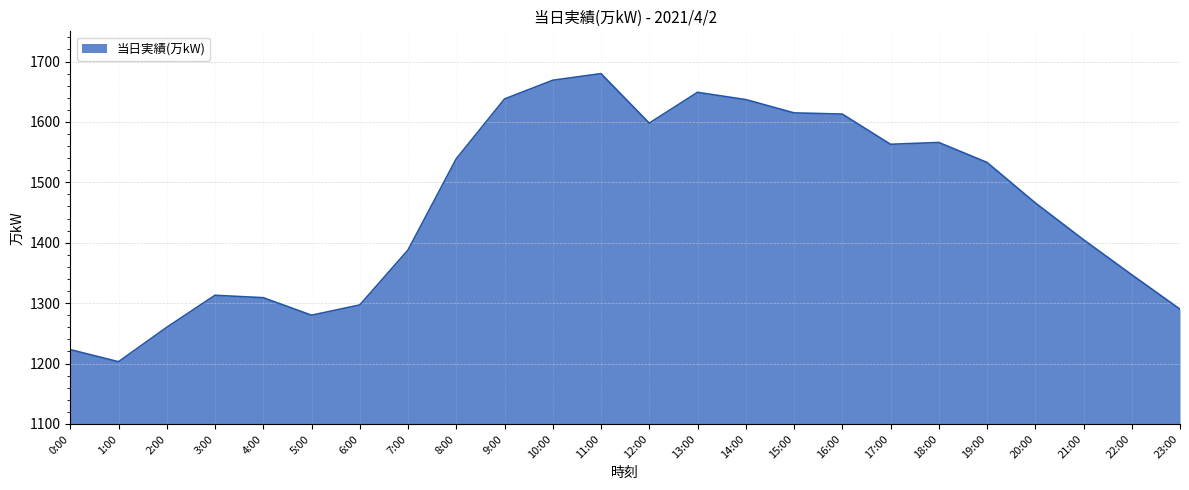

What position from the left is 13:00?

14